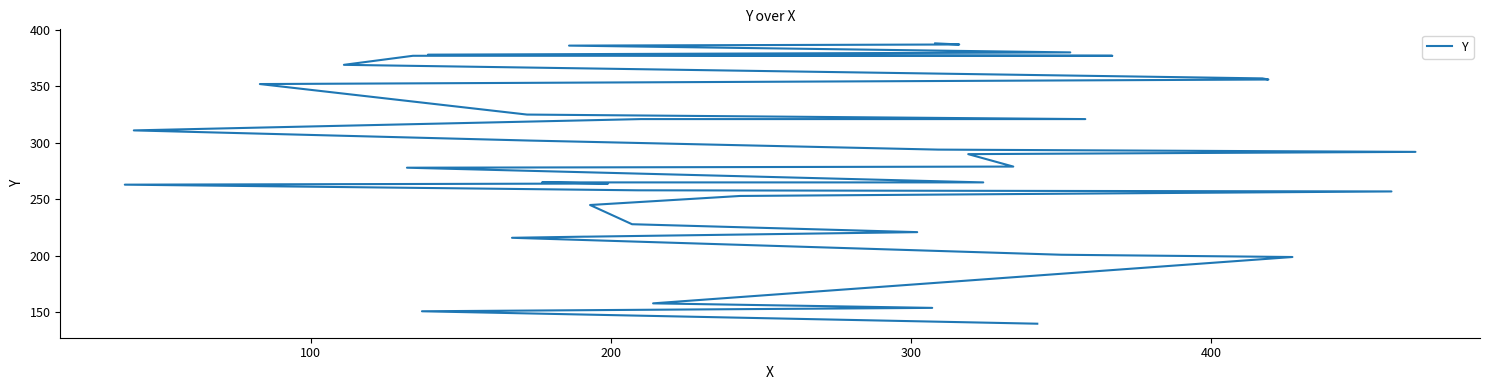

What is the difference between the maximum and minimum values?

248